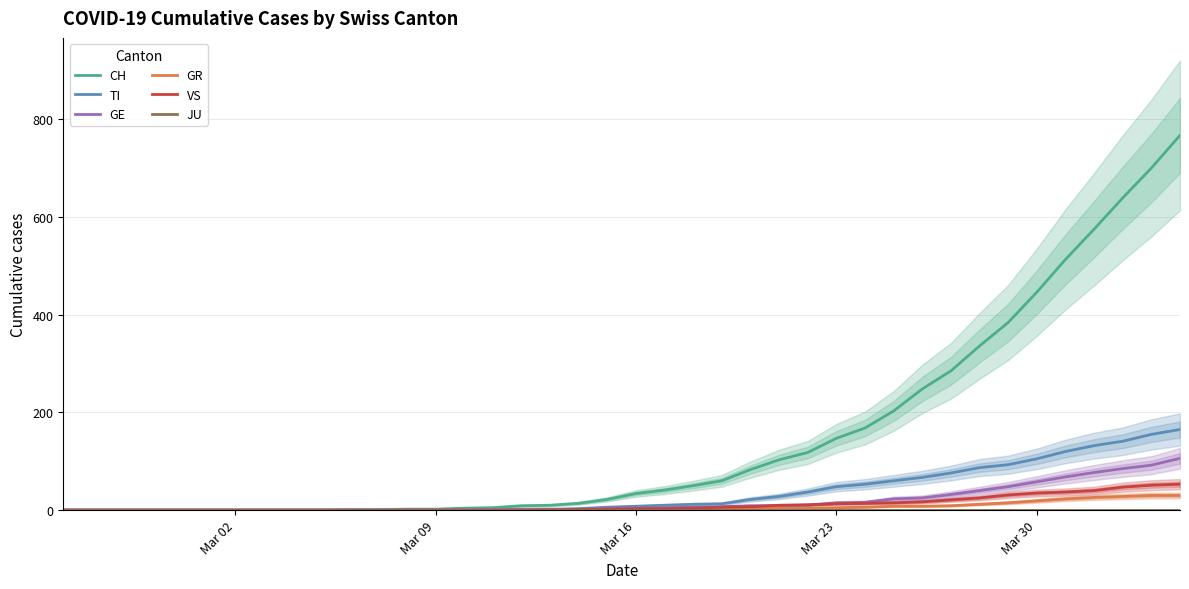

True or false: JU has more than 0 points higher than both neighbors.

False